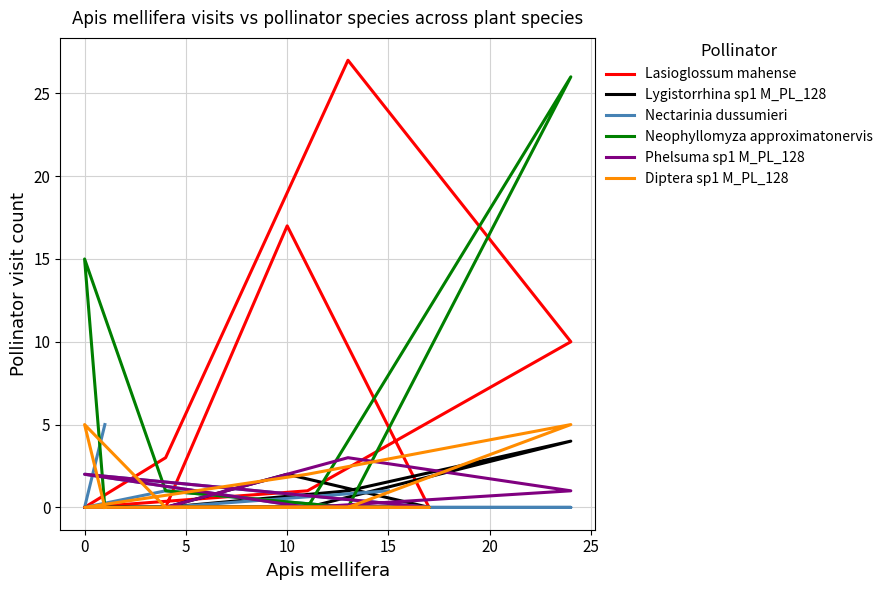

The value of Lasioglossum mahense at 10 is -11. True or false?

False